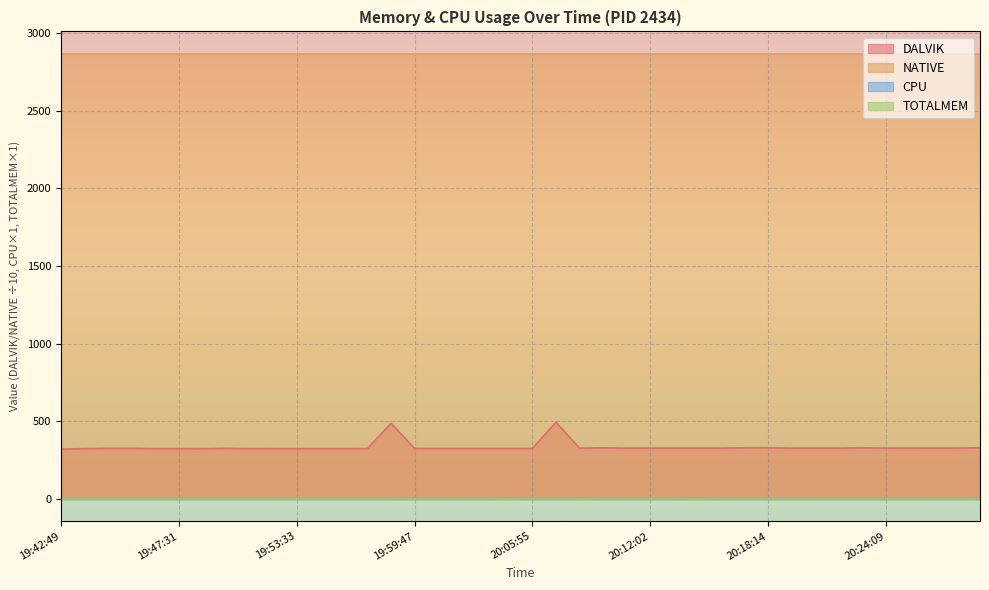

Between 20:05:55 and 20:27:46, which is larger?

20:27:46